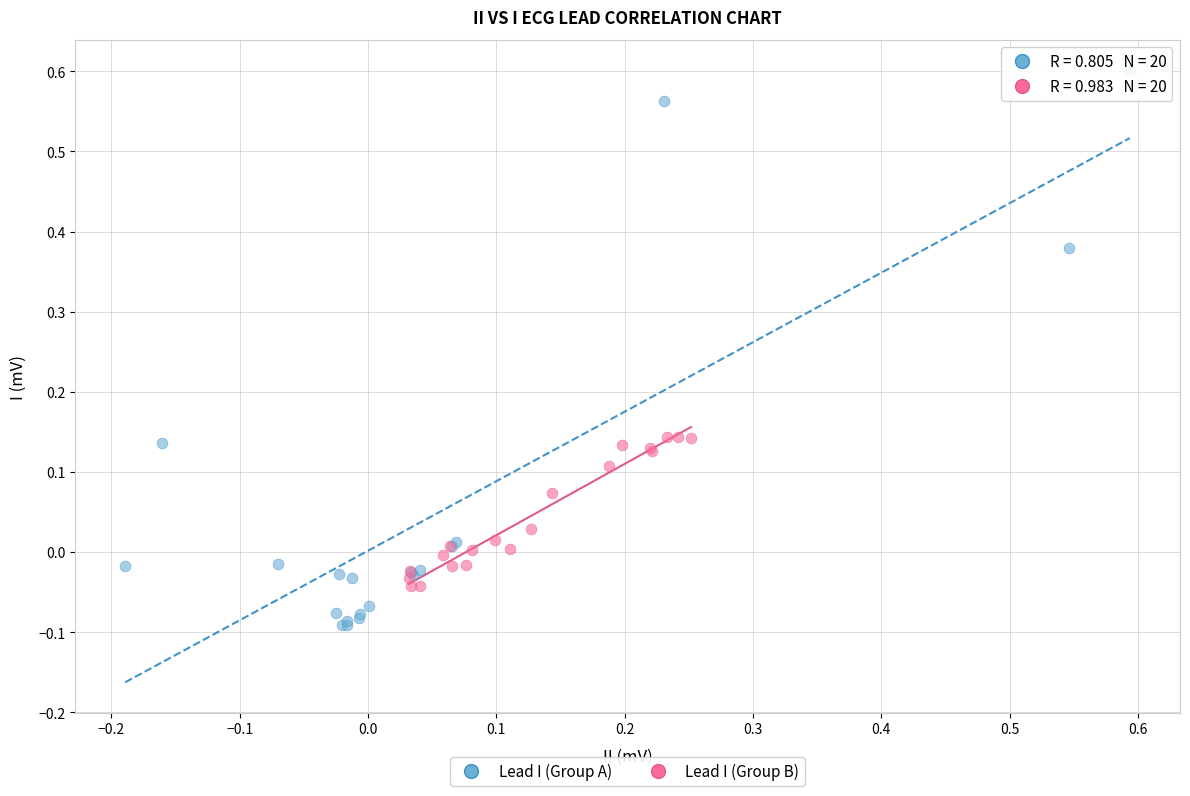

Which series has the largest Y range (max minus min)?

Lead I (Group A)